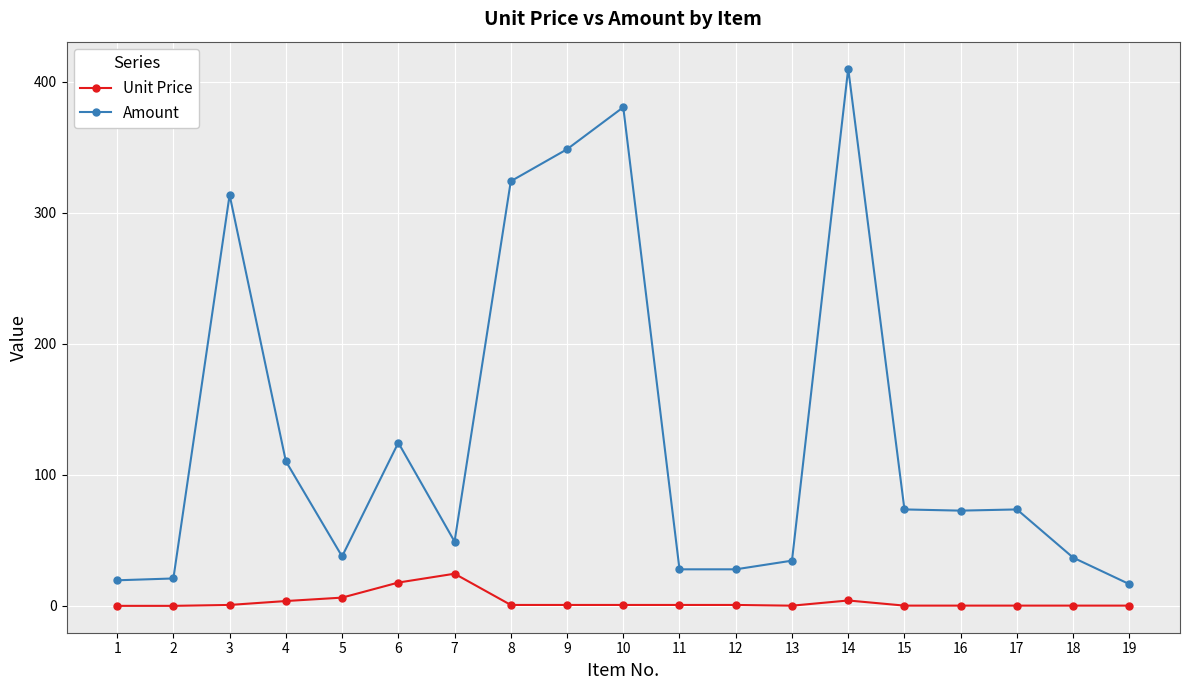

Where is Amount nearest to the value 213?

6